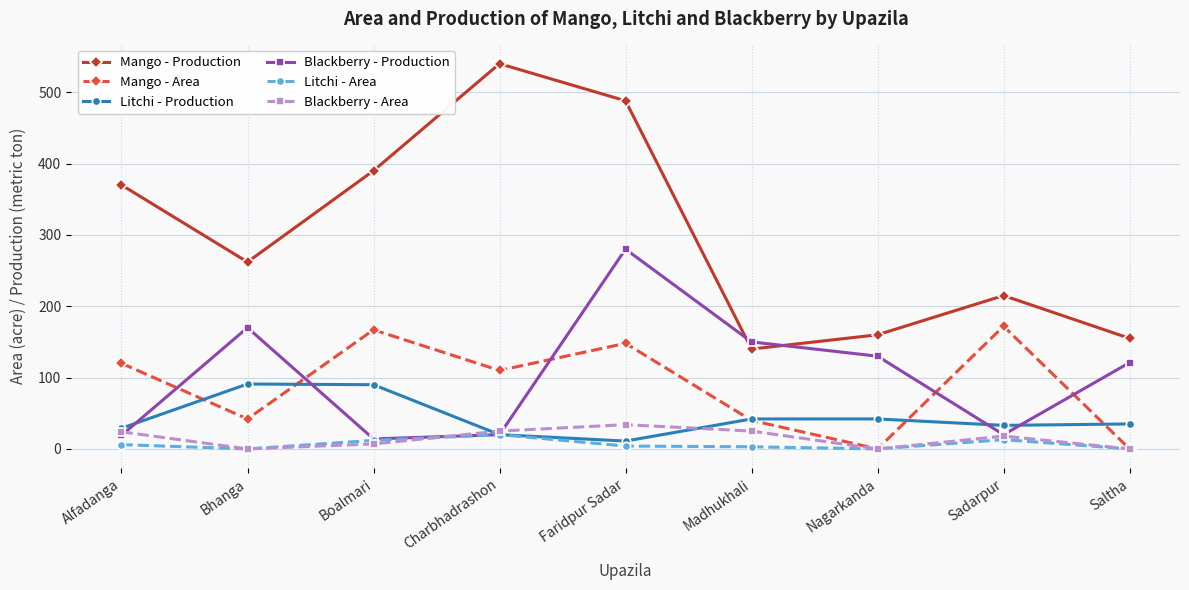

Is the value of Mango - Area at Nagarkanda greater than the value of Mango - Production at Charbhadrashon?

No